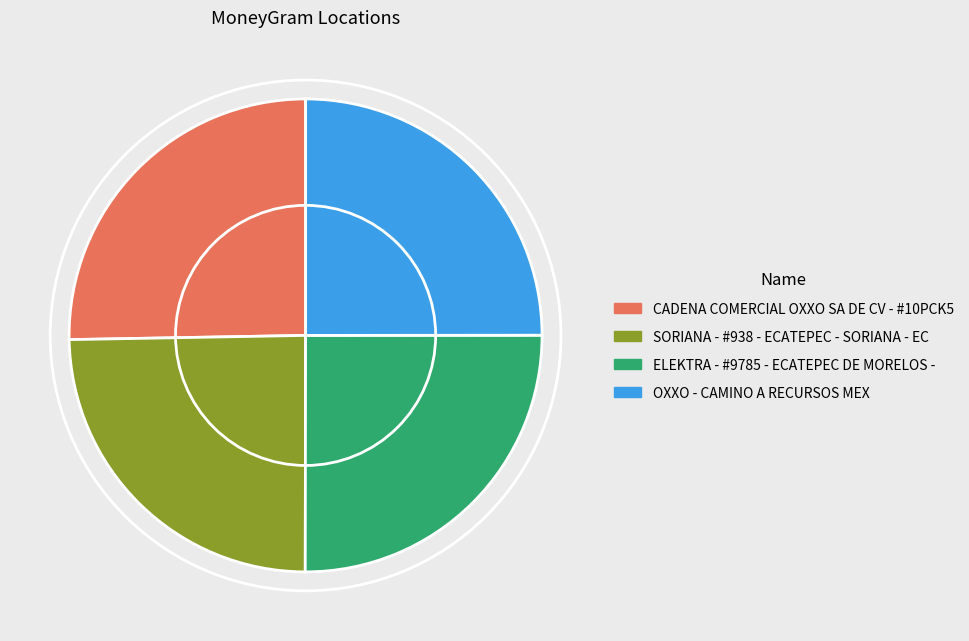

Does OXXO - CAMINO A RECURSOS MEX account for over 50% of the chart?

No